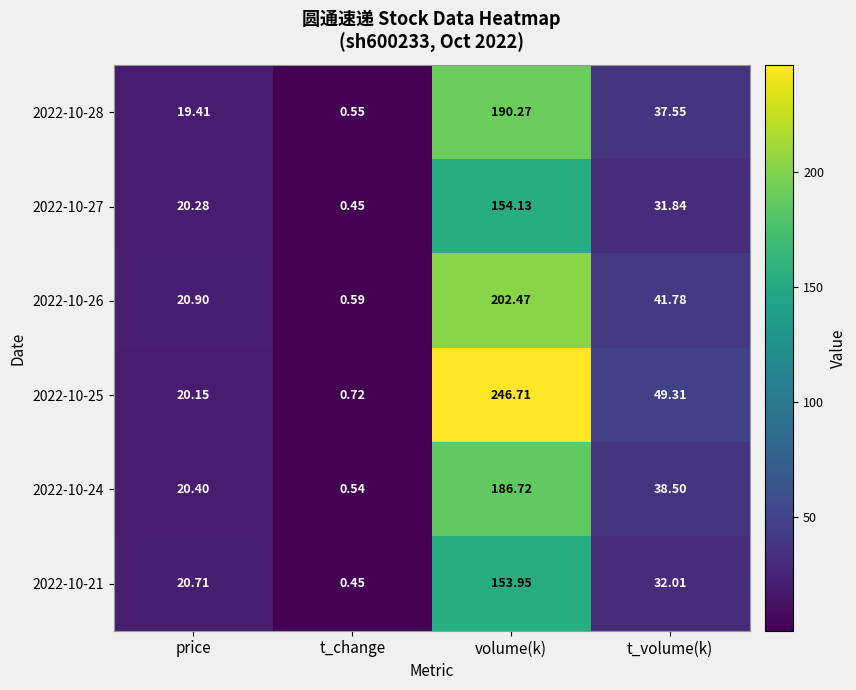

At which label does 2022-10-25 first exceed 49?

volume(k)